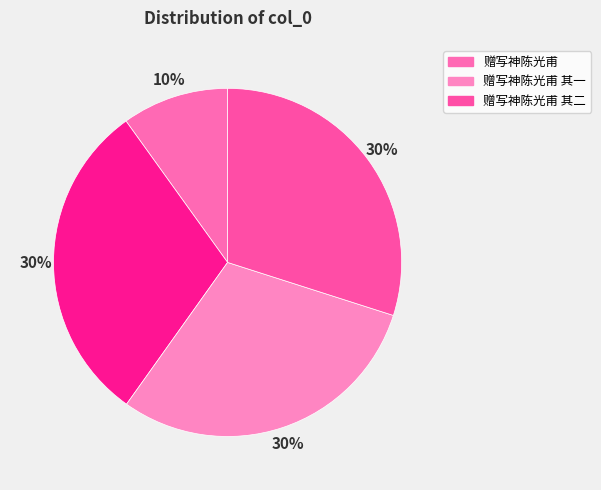

How many slices are in this pie chart?

4